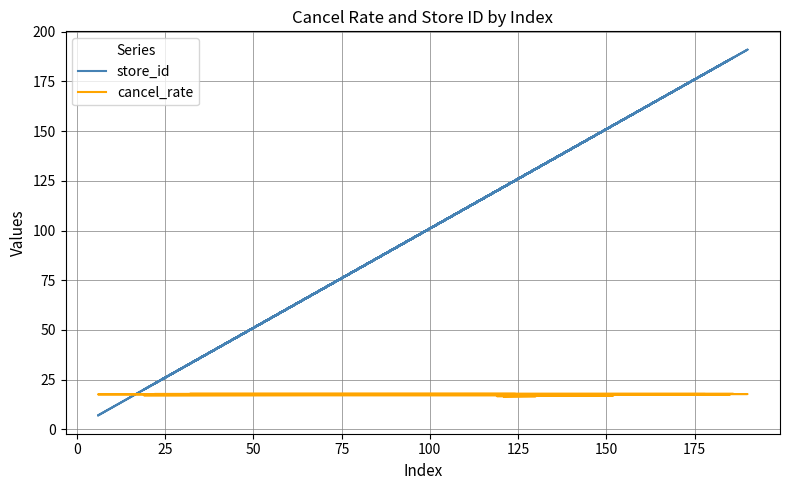

Where is cancel_rate nearest to the value 17?

50